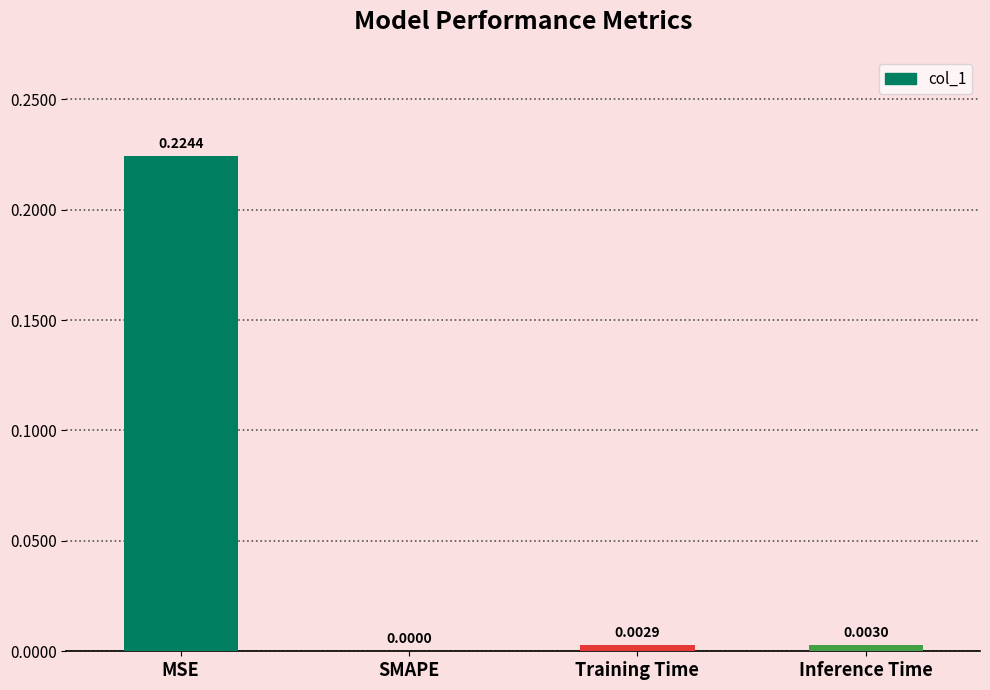

Where is the data nearest to the value 0?

SMAPE